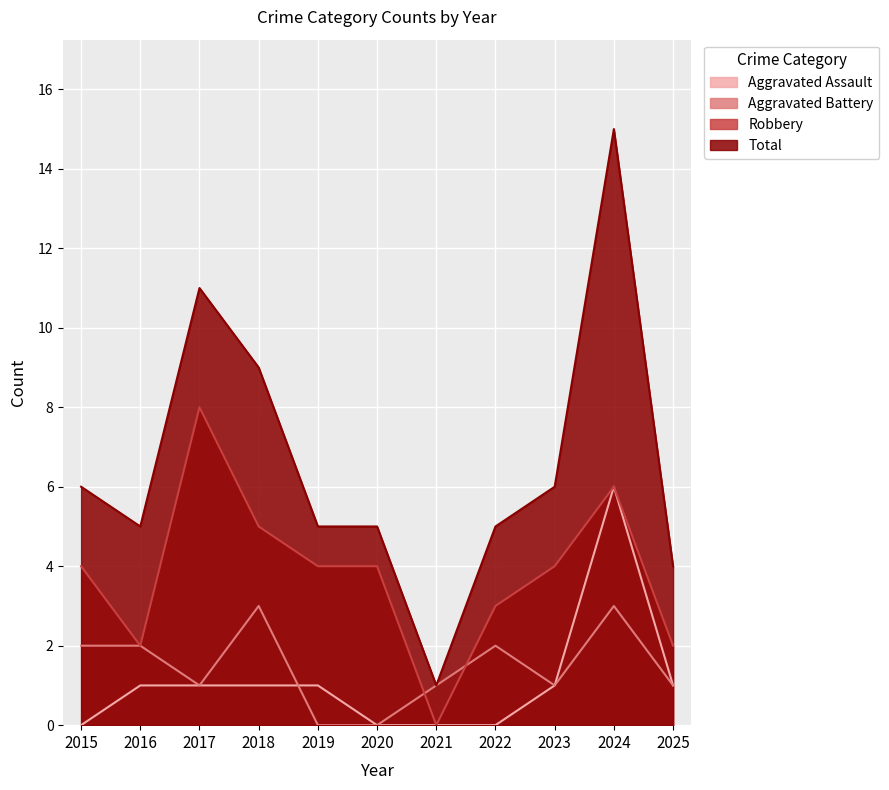

At which label is Aggravated Assault closest to 3?

2016